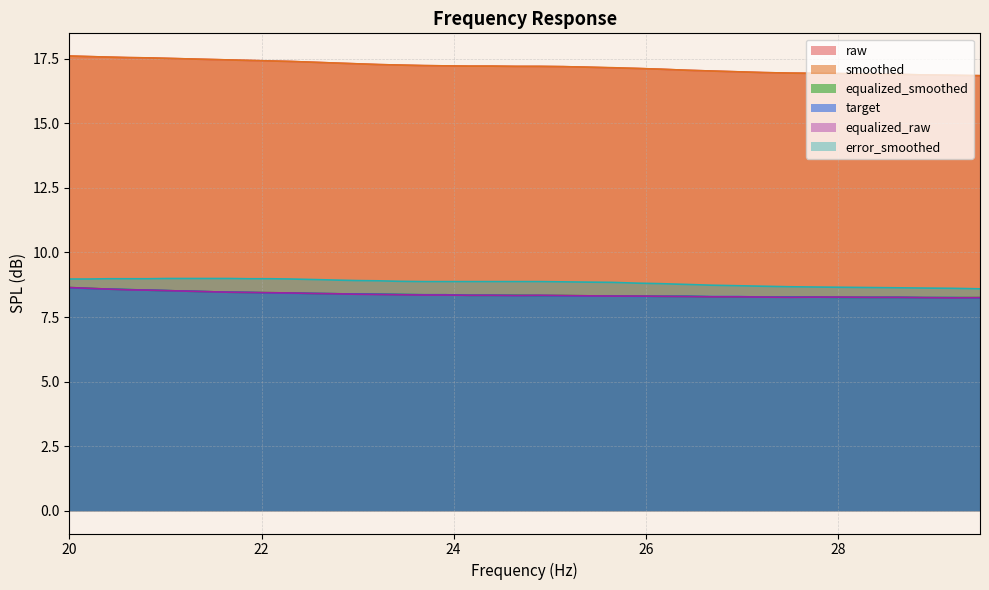

At how many categories does at least one series exceed 12?

40